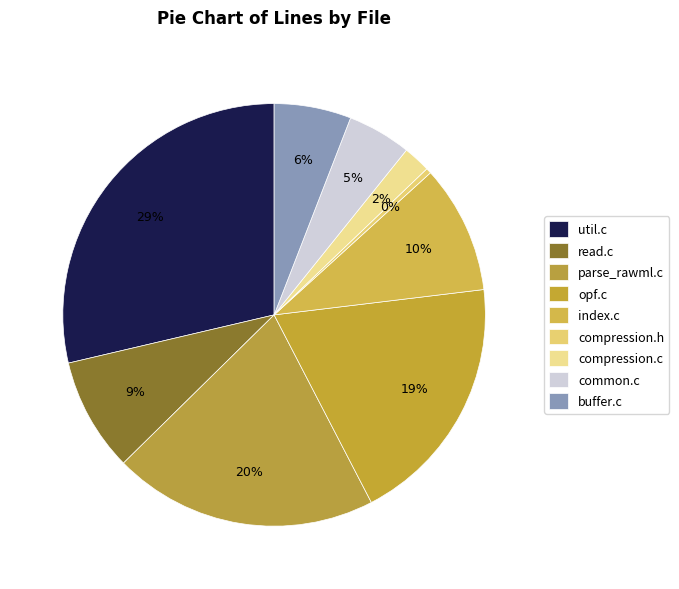

How many slices are in this pie chart?

9